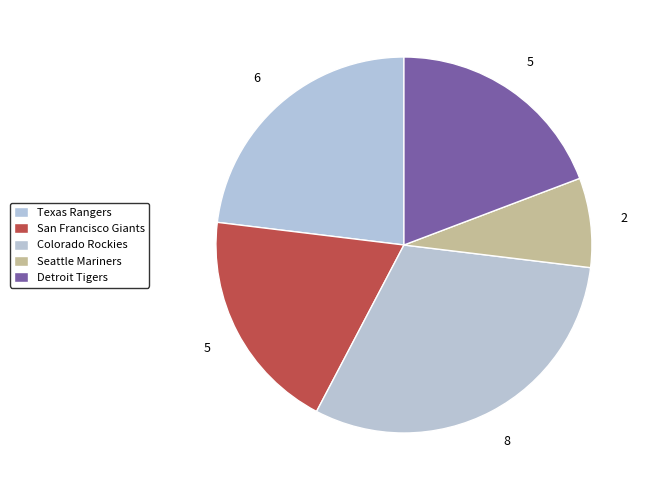

Which category has the biggest portion of the pie?

Colorado Rockies